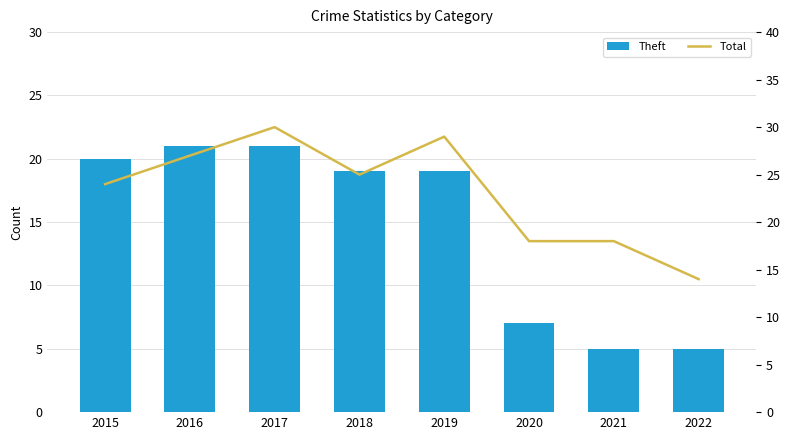

List the series in order of their overall mean, lowest first.

Theft, Total